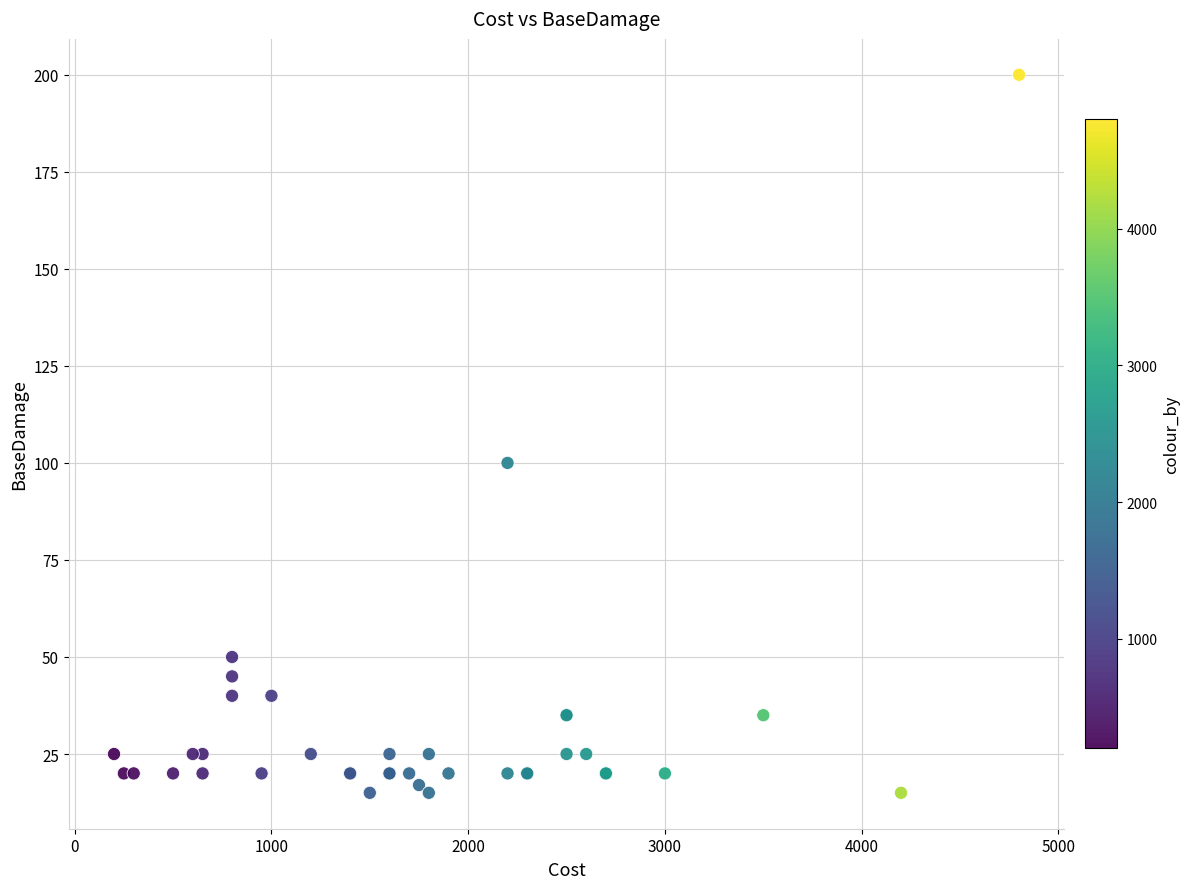

What Y value in the scatter plot is closest to 107?

100